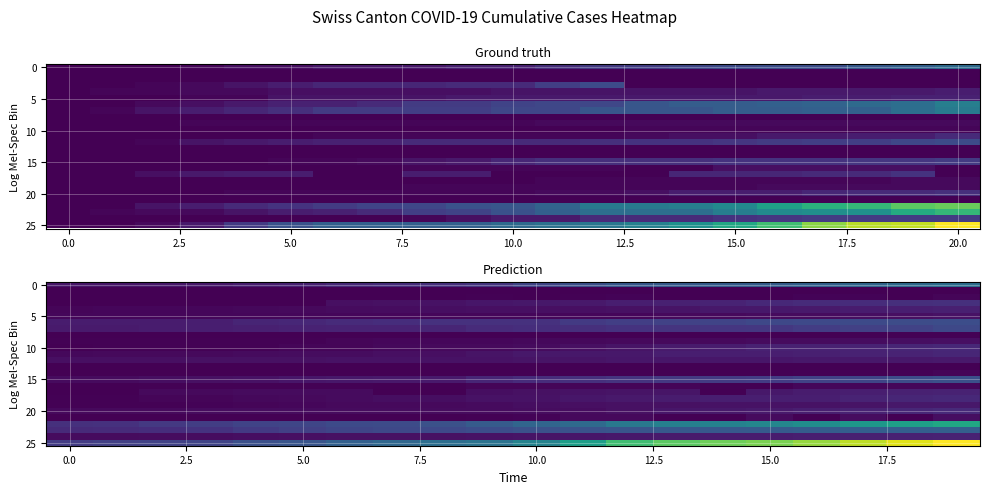

At how many categories does at least one series exceed 173?

10